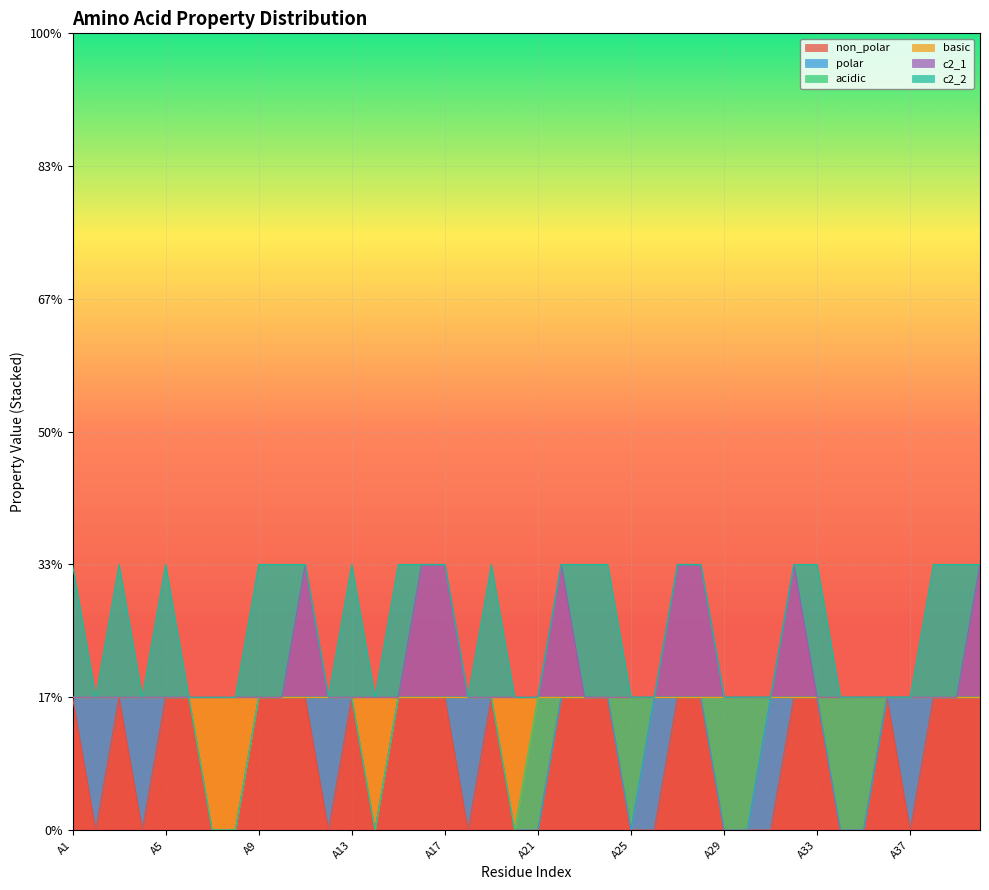

What is the sum of all c2_1 values?

48